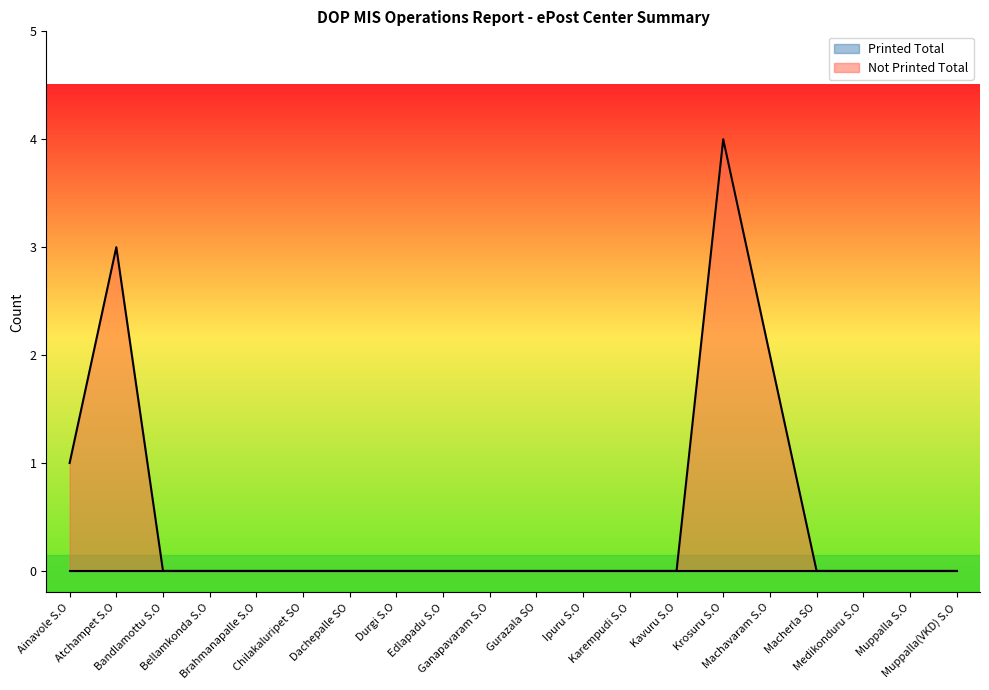

What is the sum of all values?

10